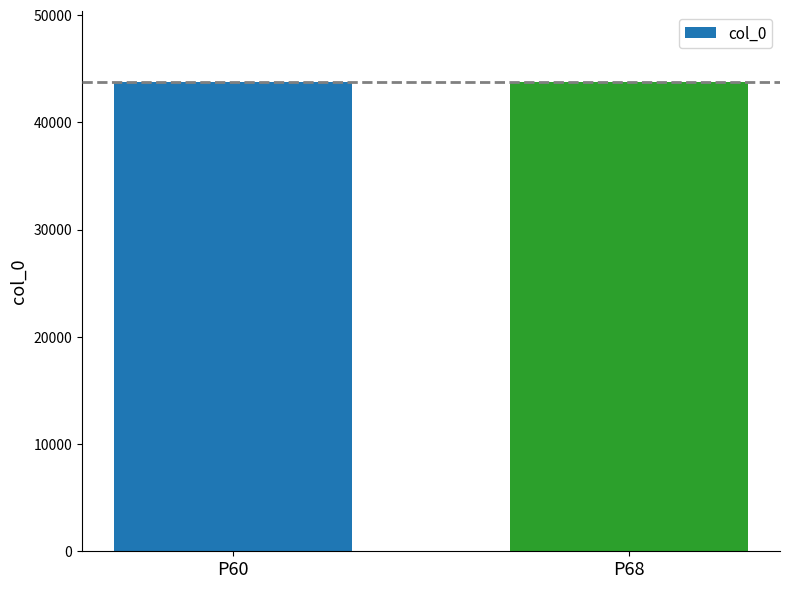

What is the difference between the maximum and minimum values?

3